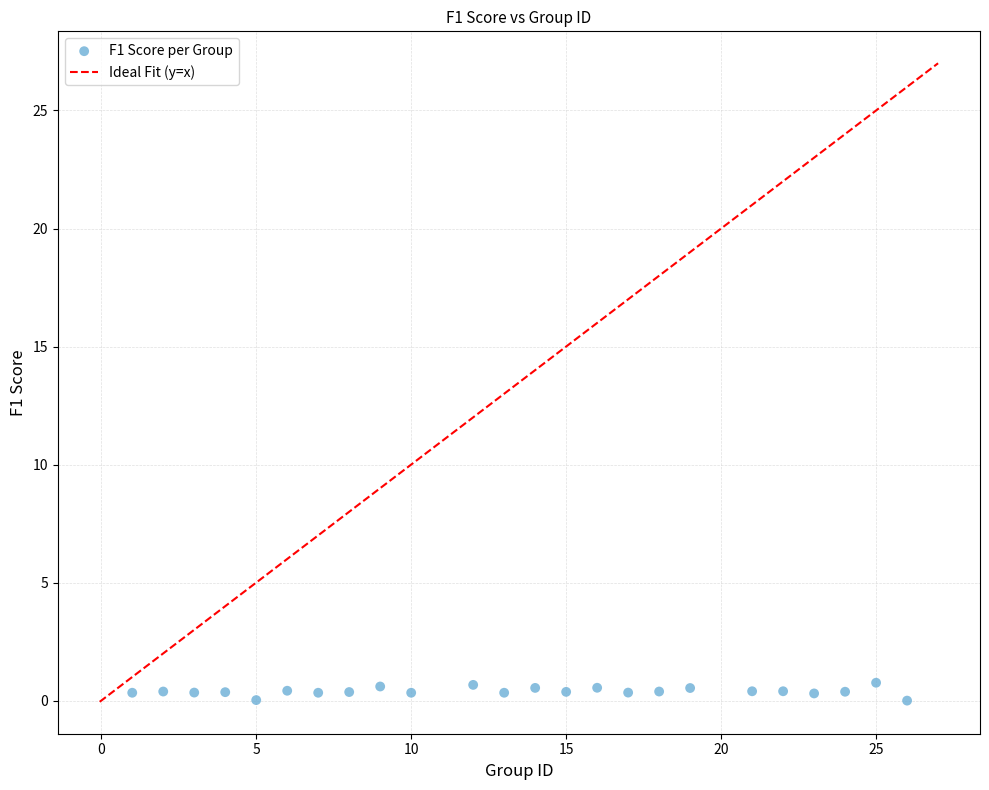

What is the range of X values (max minus min)?

25.0